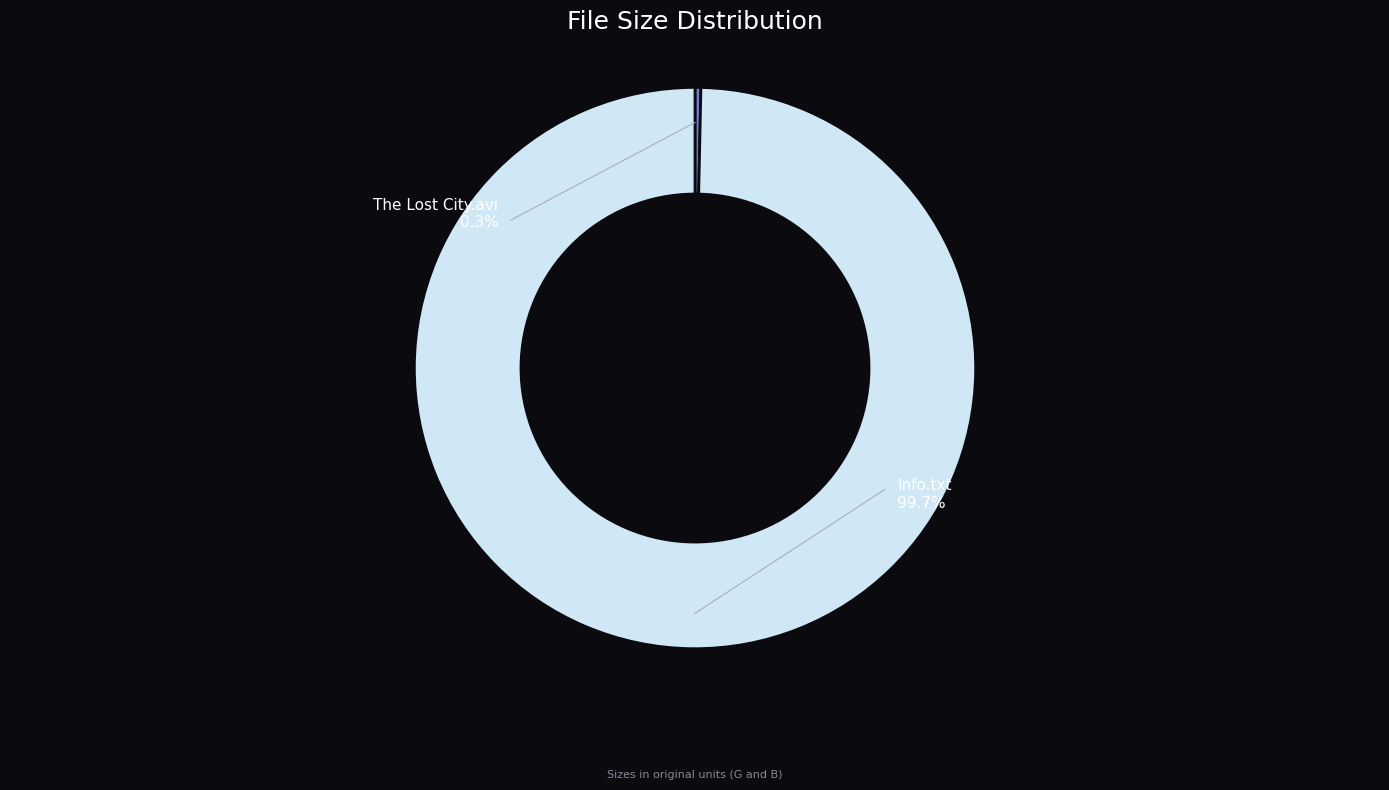

Count the number of slices in the pie.

2